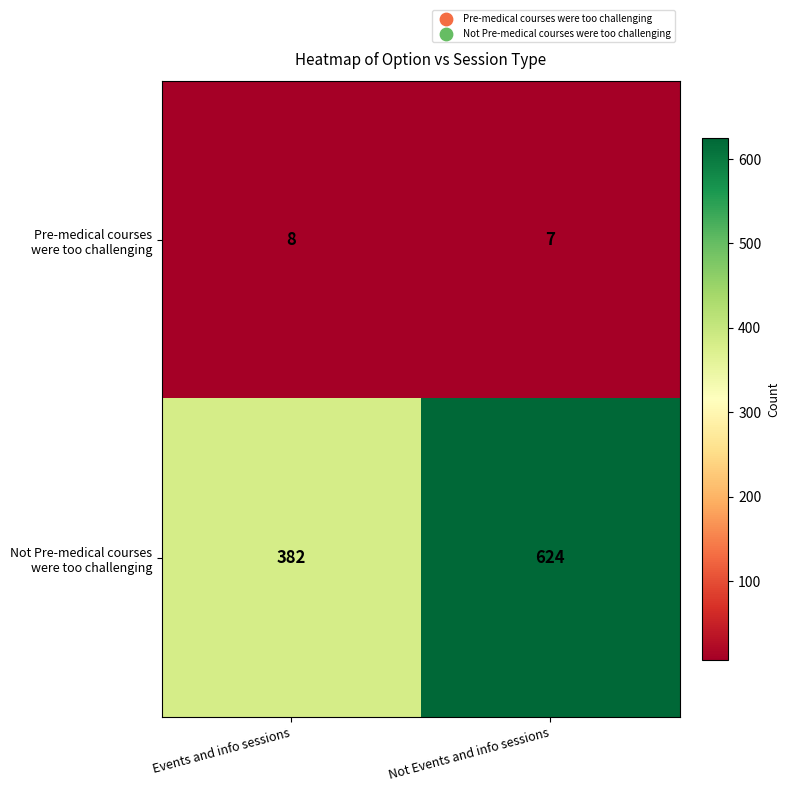

Which category has the lowest value across all series?

Not Events and info sessions